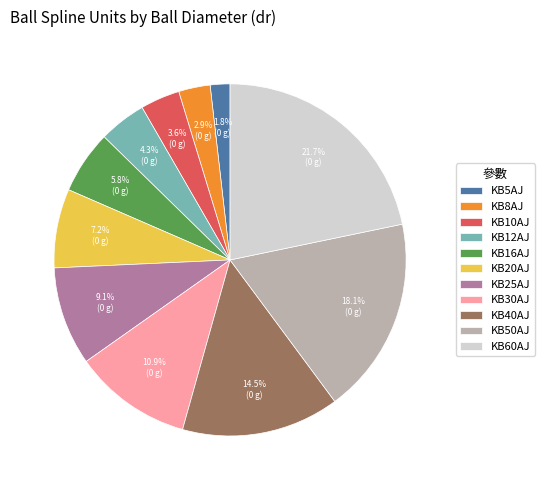

To the nearest percent, what percentage of the pie is KB8AJ?

3%